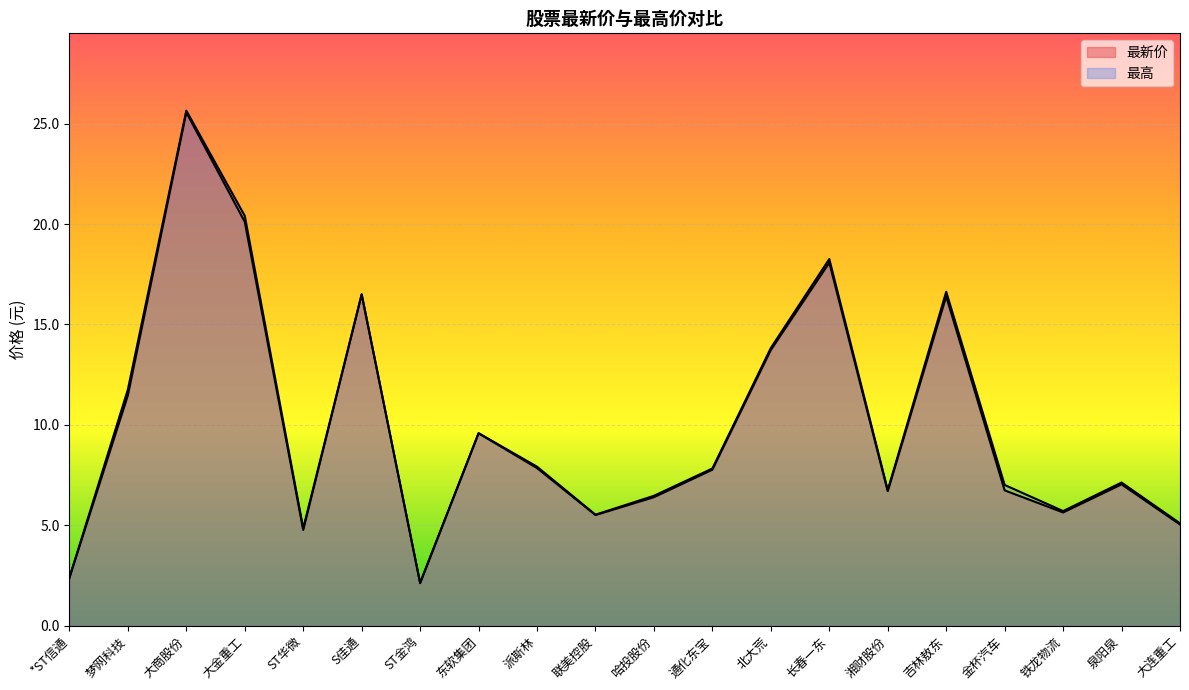

The 最新价 series shows 5.6 at 铁龙物流. True or false?

True